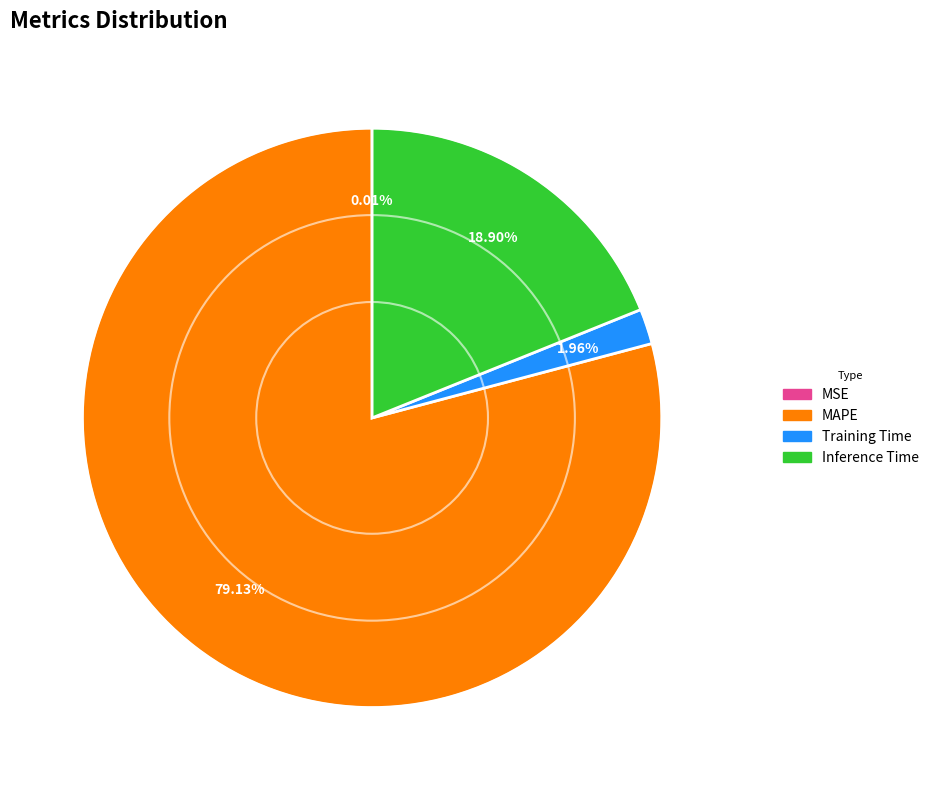

Between MAPE and Training Time, which is larger?

MAPE